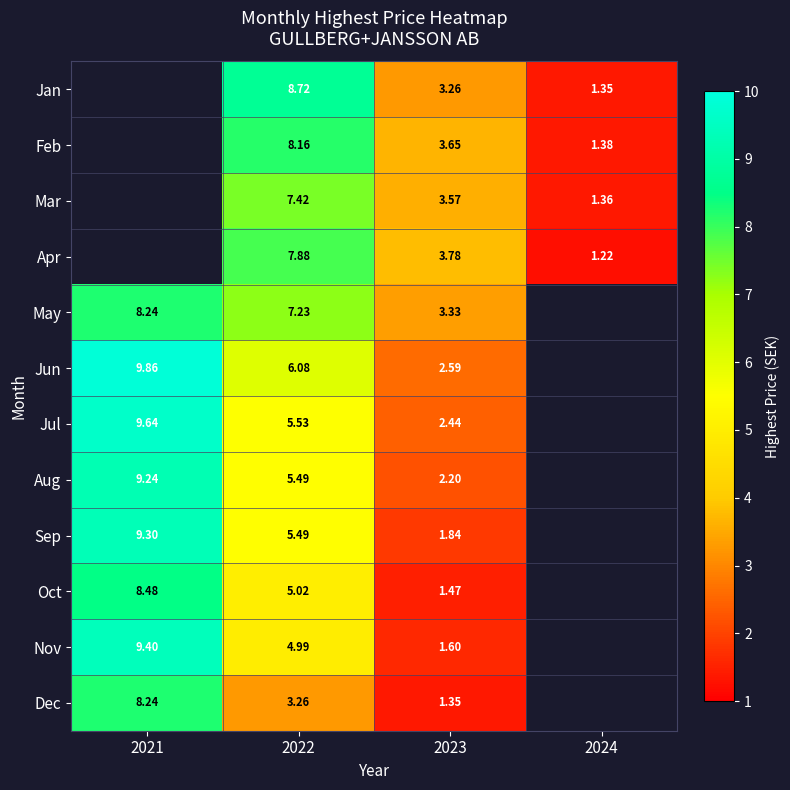

At which category is the sum across all series the highest?

2022